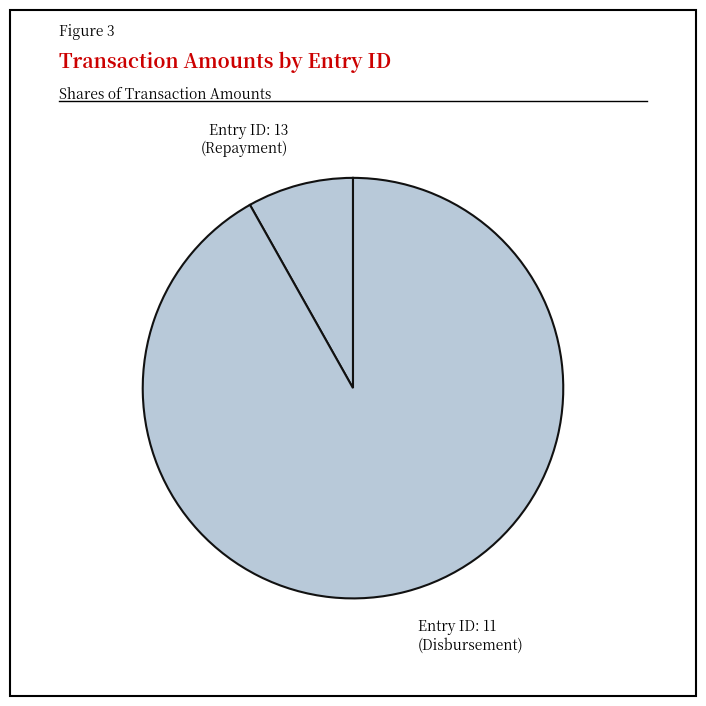

How many slices are in this pie chart?

2